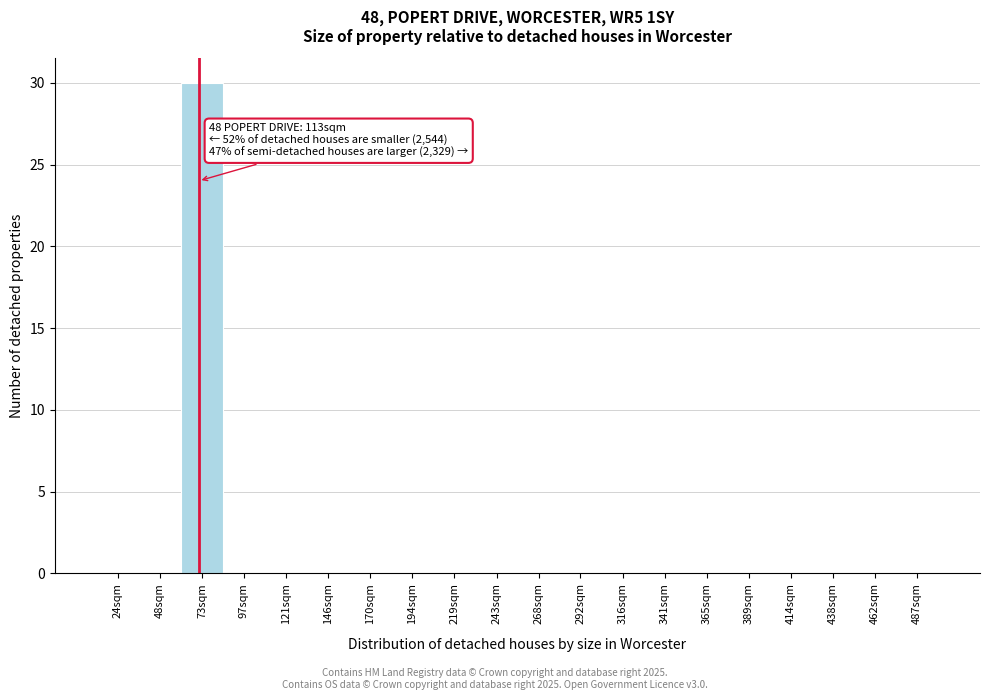

Reading right to left, transcribe all the data shown in this chart.

487sqm=0	462sqm=0	438sqm=0	414sqm=0	389sqm=0	365sqm=0	341sqm=0	316sqm=0	292sqm=0	268sqm=0	243sqm=0	219sqm=0	194sqm=0	170sqm=0	146sqm=0	121sqm=0	97sqm=0	73sqm=30	48sqm=0	24sqm=0